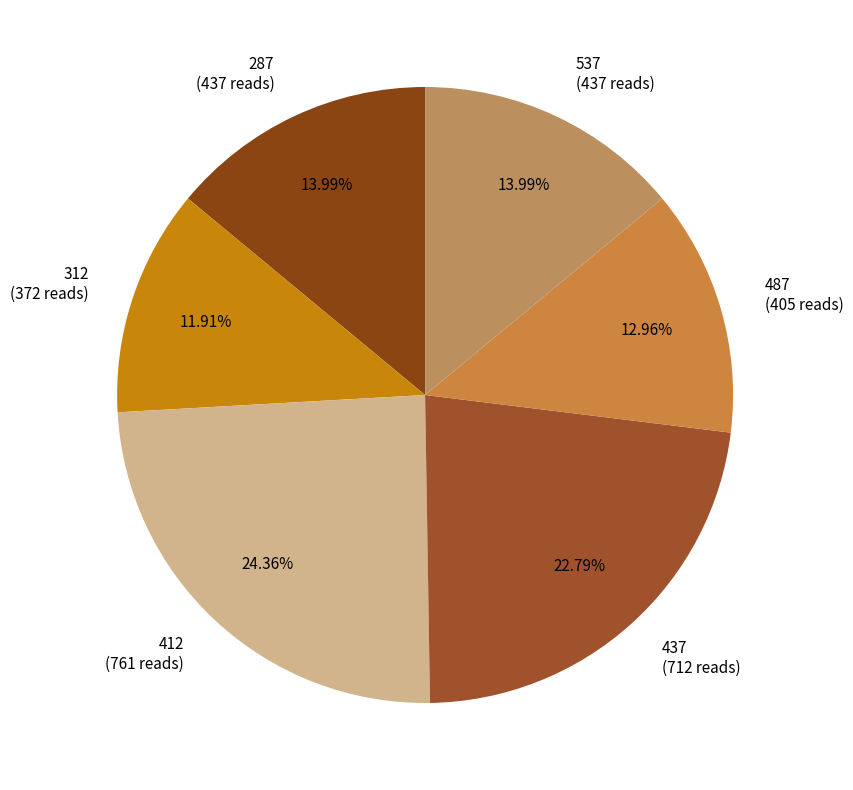

Does 287 represent more than half of the total?

No